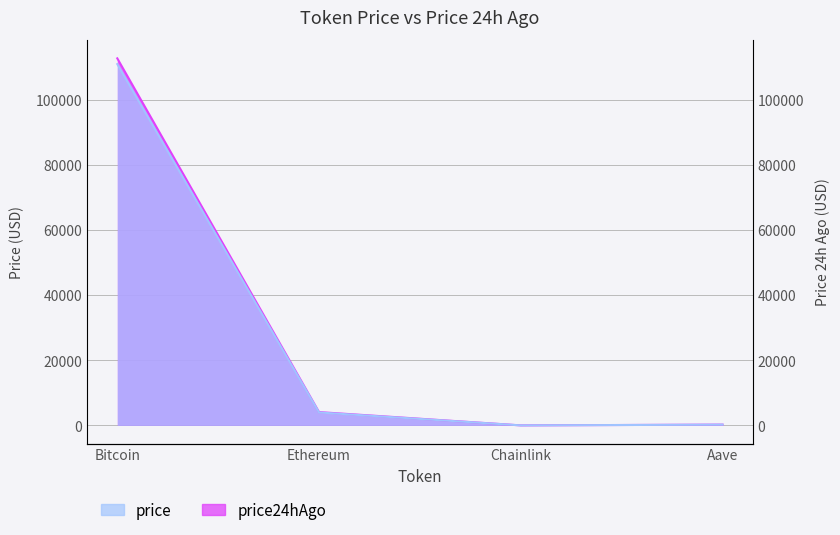

How many values in the price series exceed 3989?

2